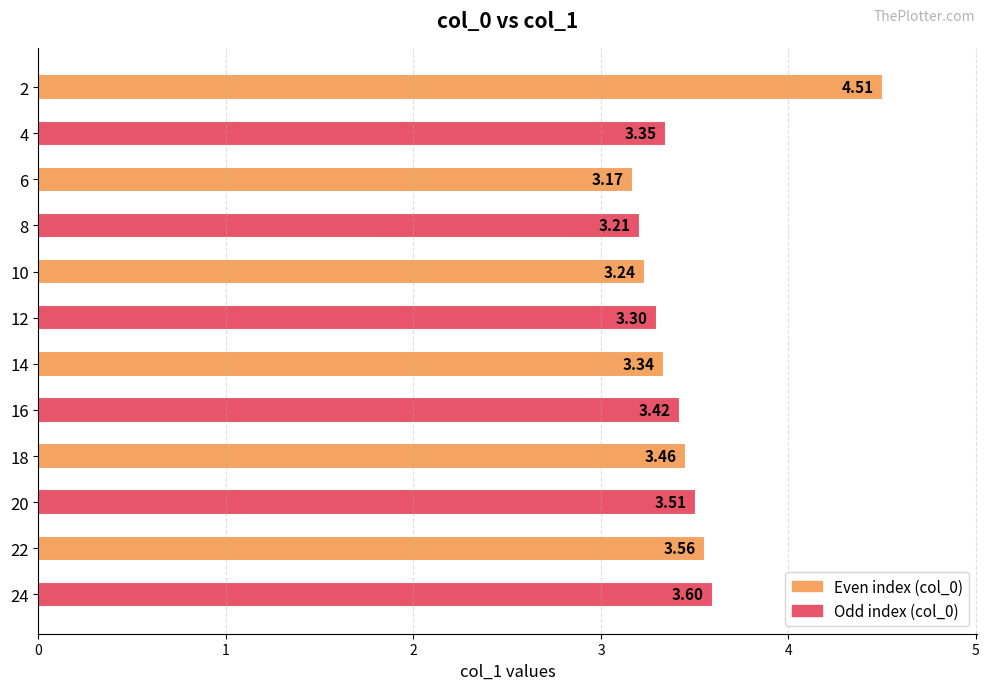

Does the chart contain stacked bars?

No